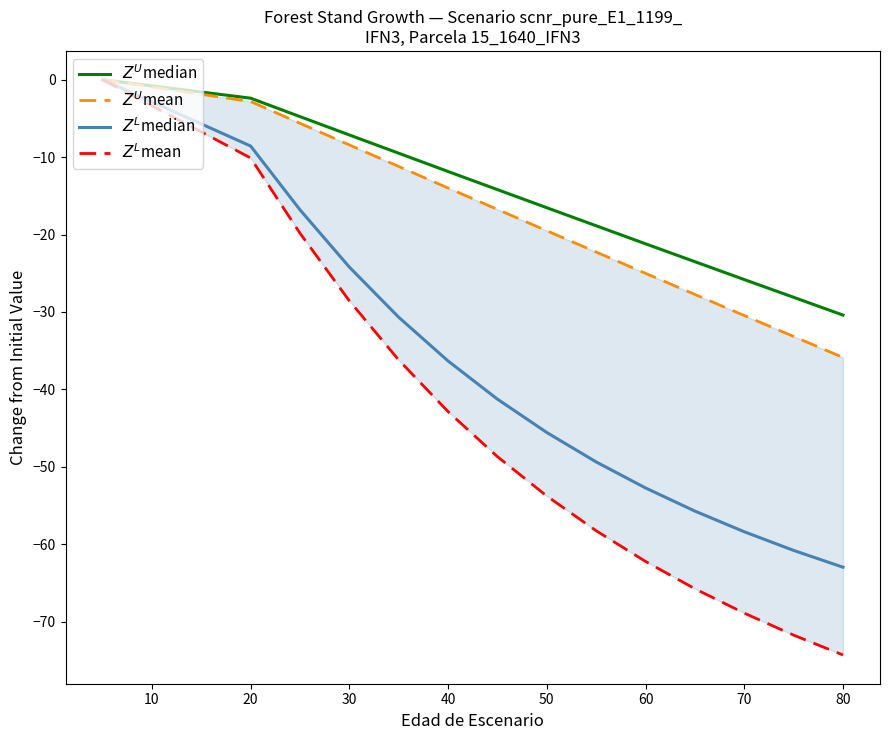

Rank the series at 10 from lowest to highest value.

$Z^L$mean, $Z^L$median, $Z^U$mean, $Z^U$median